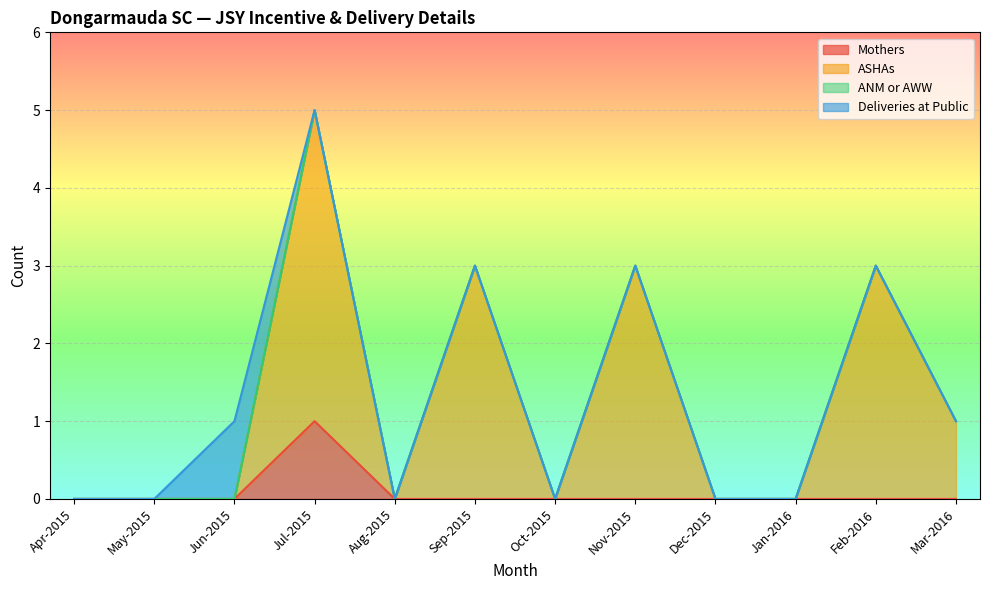

At which category is the sum across all series the highest?

Jul-2015